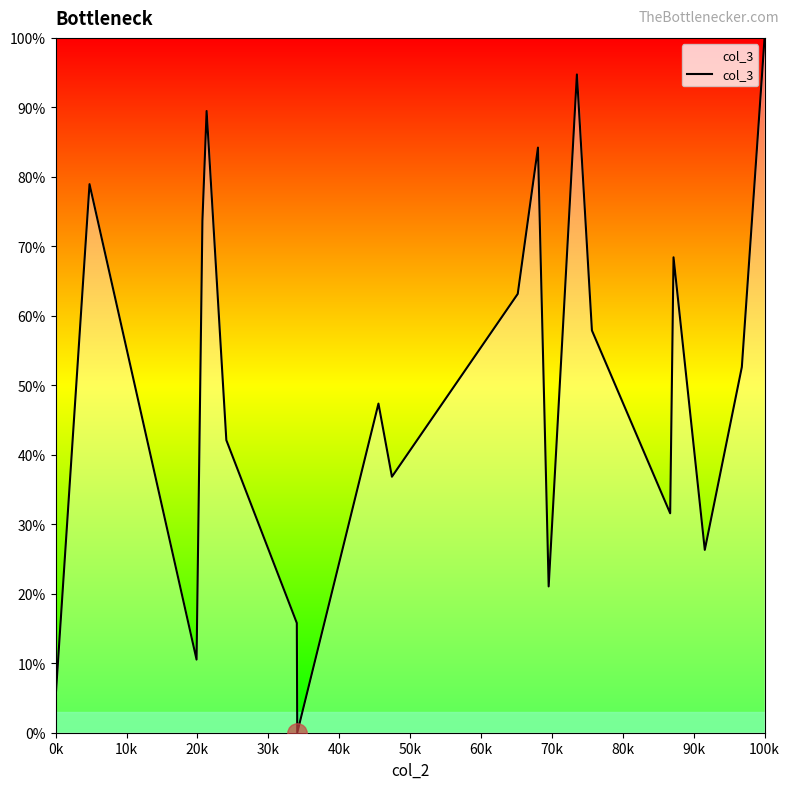

True or false: there are more than 2 points higher than both neighbors.

True